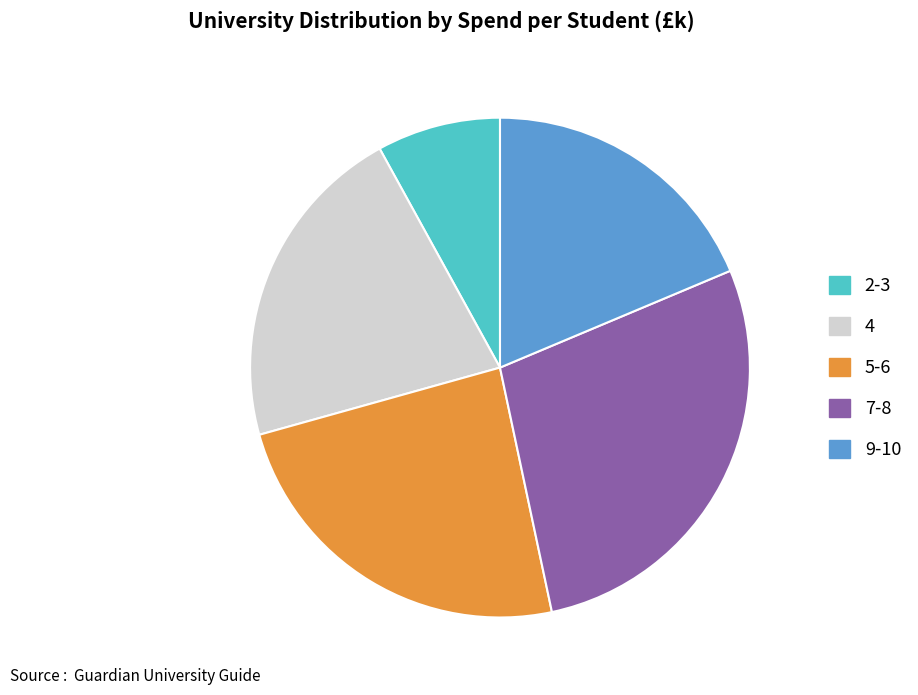

Is there any slice that represents more than half of the pie?

No